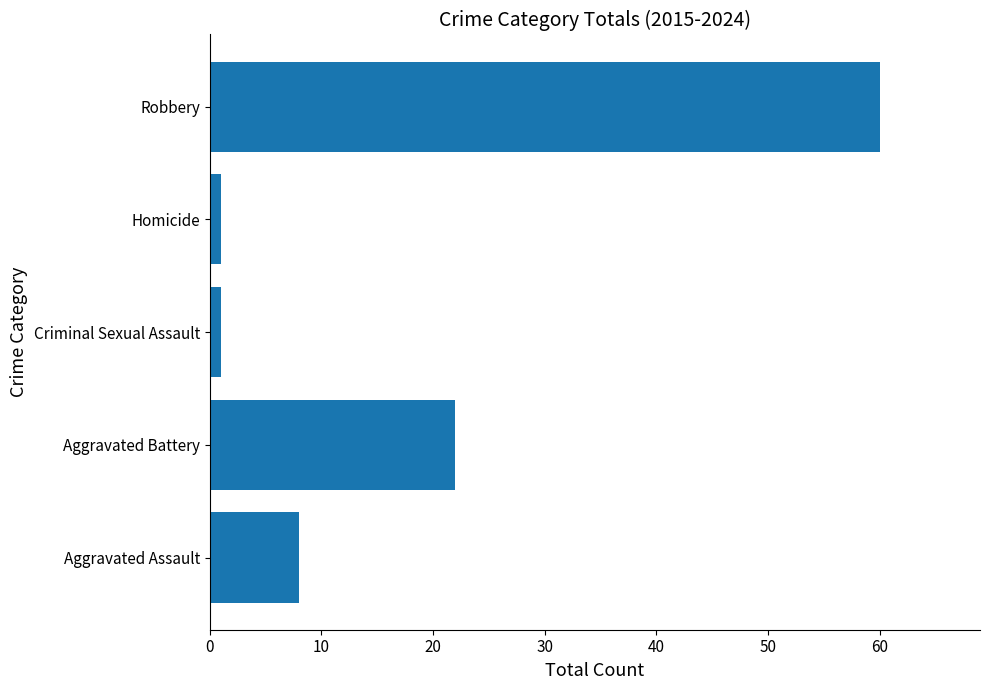

What value does the data have at Aggravated Assault, to the nearest 10?

10